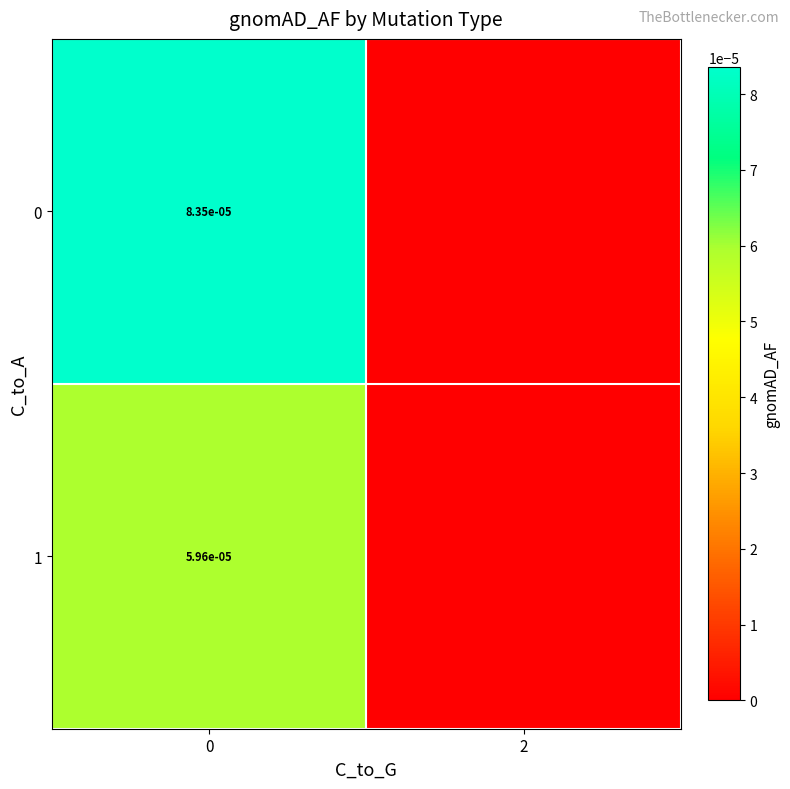

The 1 series shows 0.0 at 0. True or false?

True